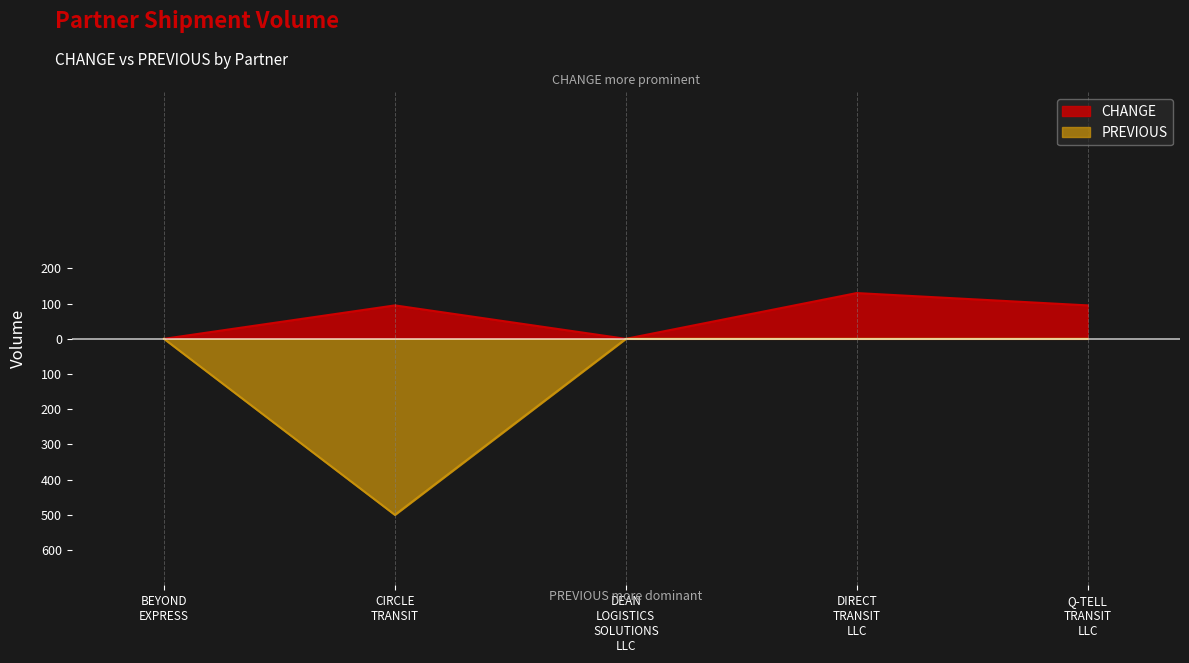

What is the value of the CHANGE point at the 2nd from the left?

95